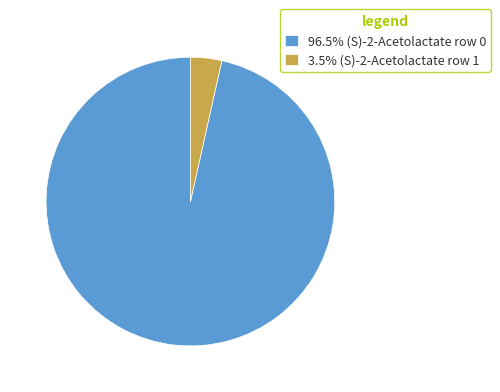

How many slices are in this pie chart?

2